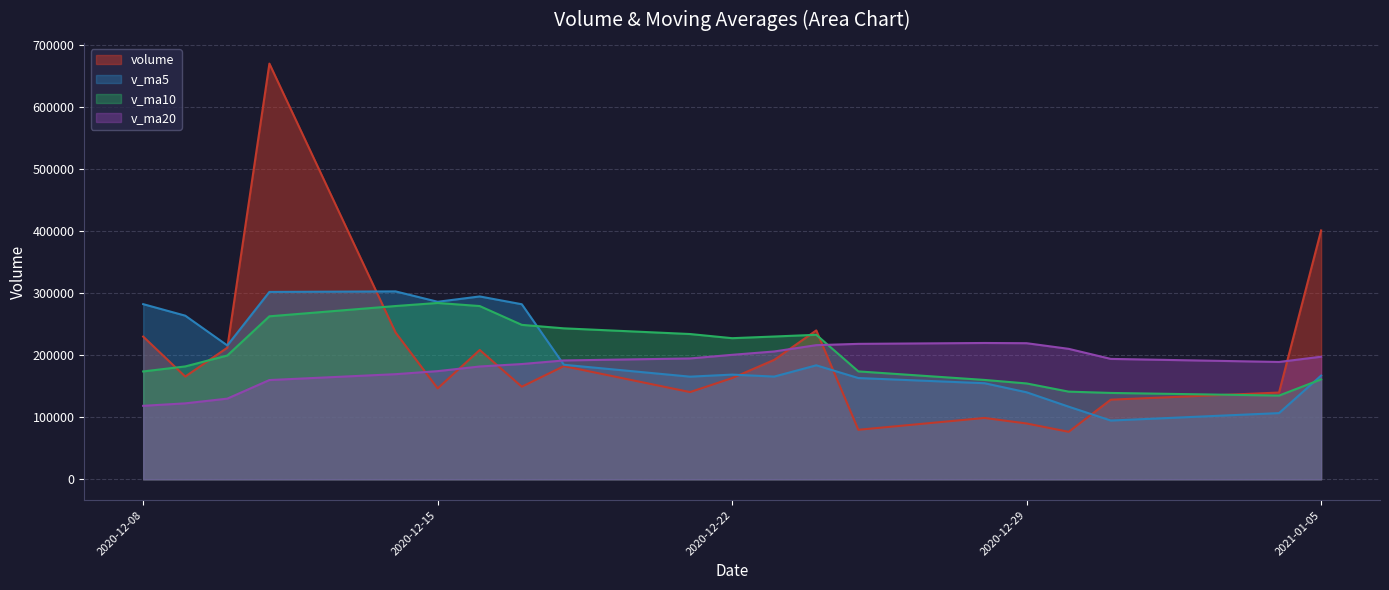

What value does the v_ma5 series have at 2020-12-08?

282140.5